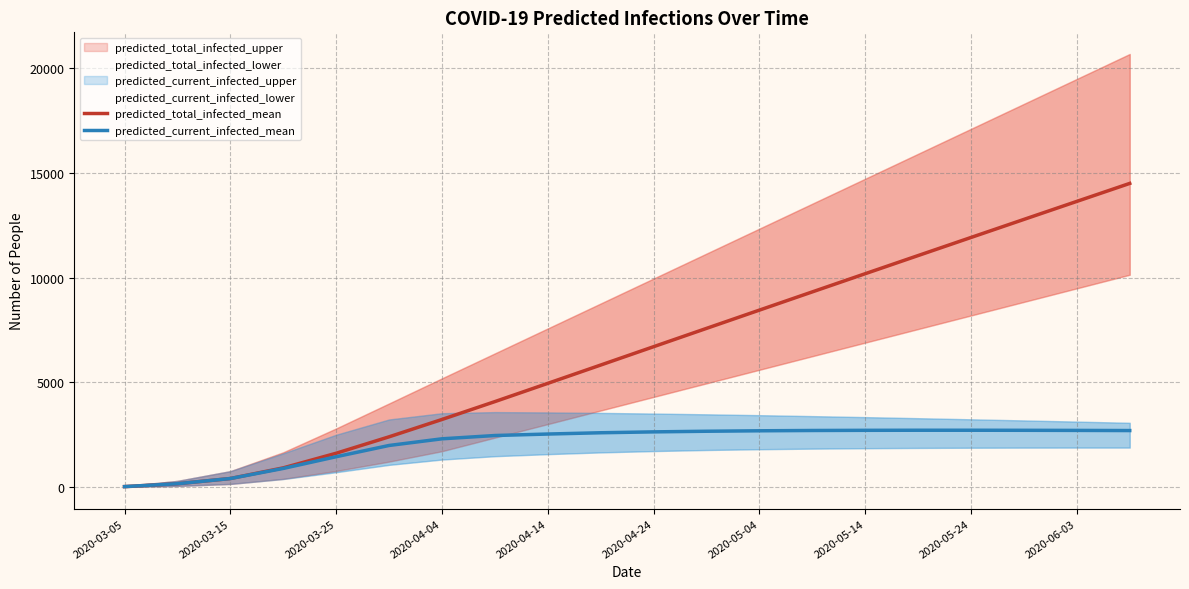

At 13, list the series in order from smallest to largest.

predicted_current_infected_mean, predicted_total_infected_mean